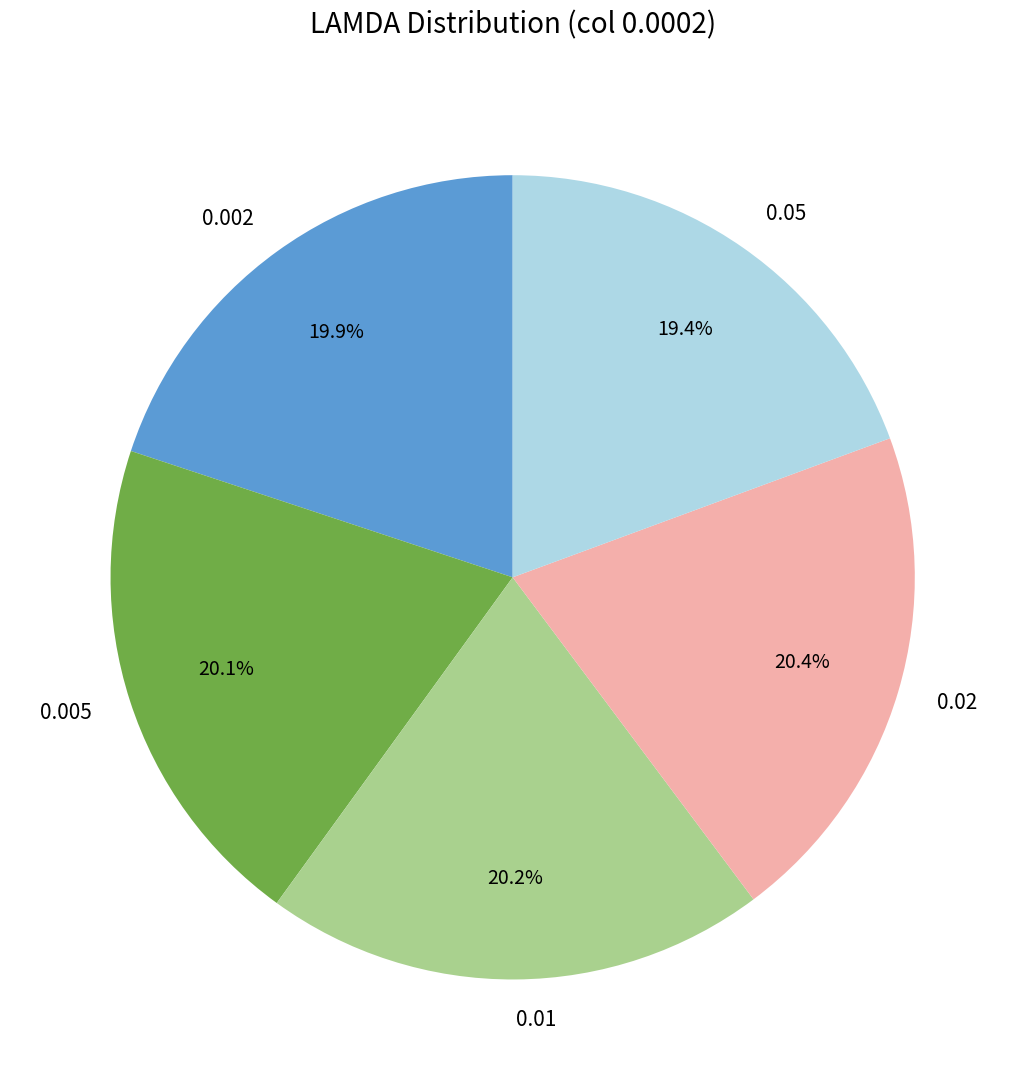

Is the sum of 0.005 and 0.05 greater than half?

No